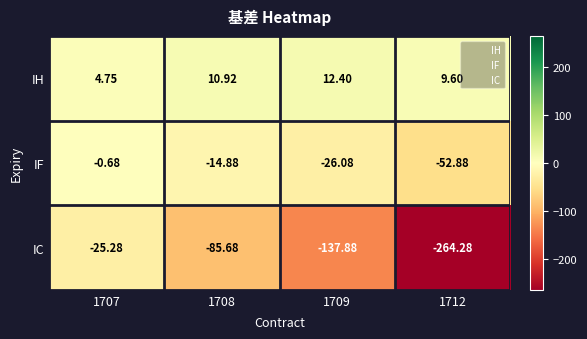

Which series has the largest range (max minus min)?

IC